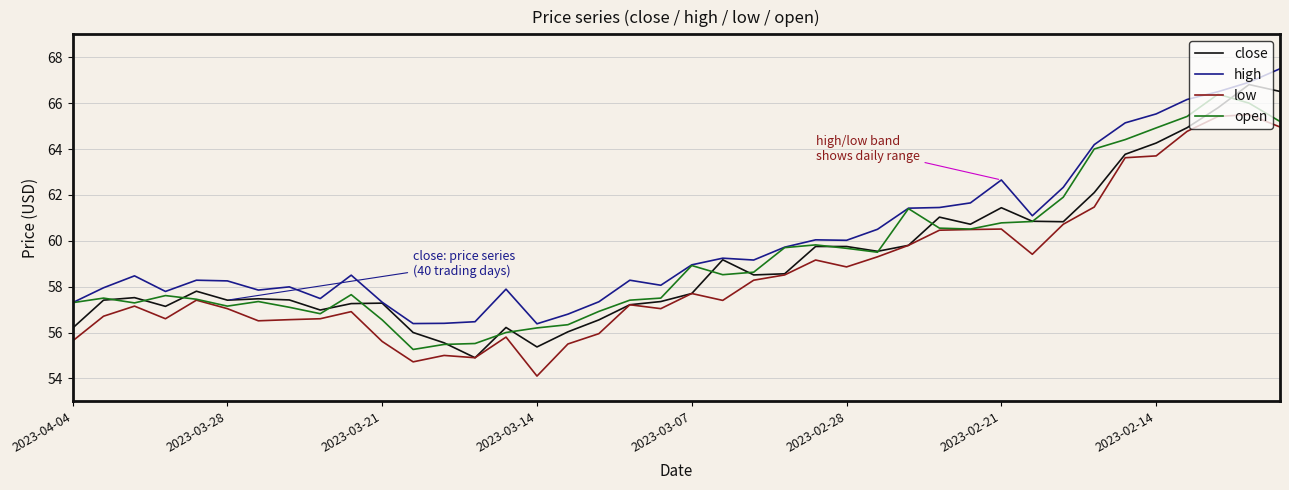

At how many categories does at least one series exceed 61?

13